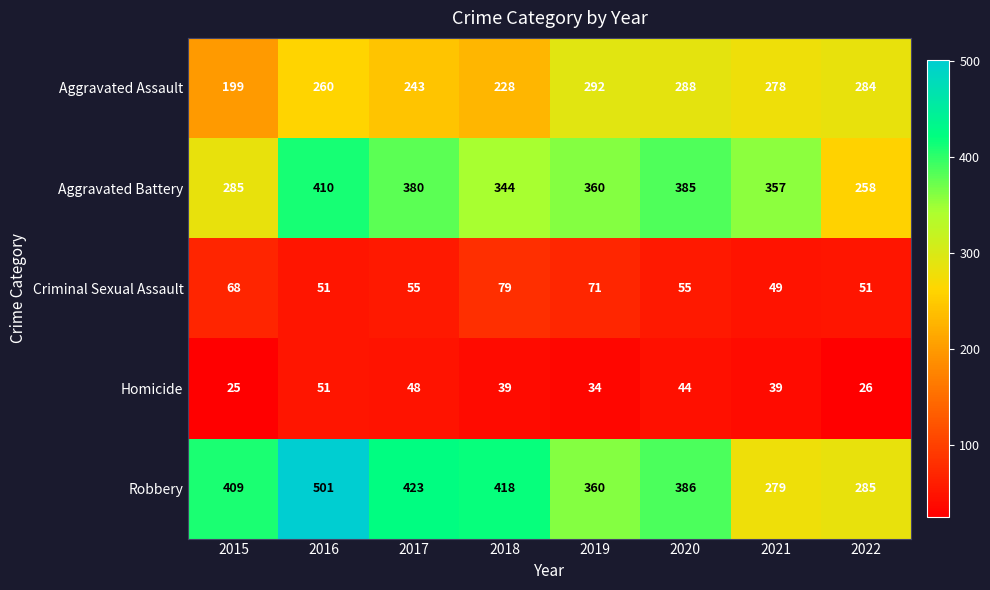

How many data points does each series have?

8